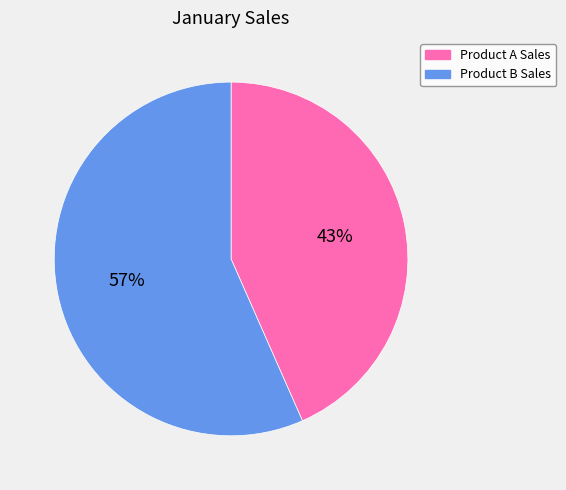

What is the ratio of the value at Product B Sales to the value at Product A Sales?

1.3